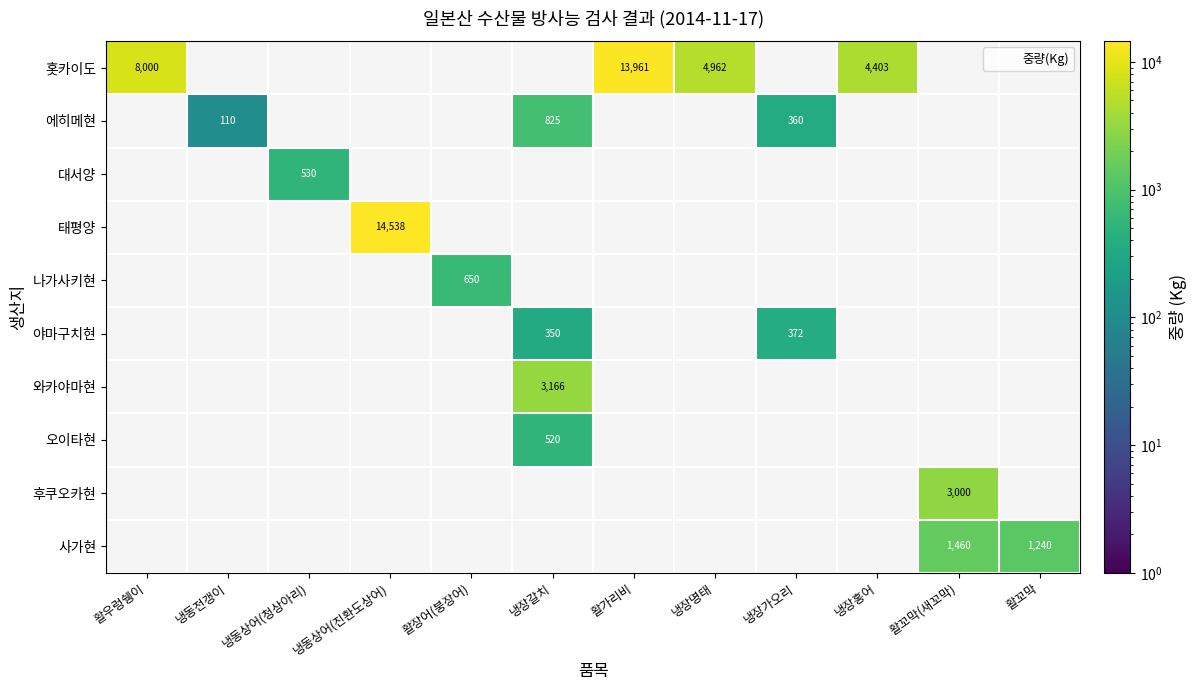

How many positive values does the 태평양 series have?

1